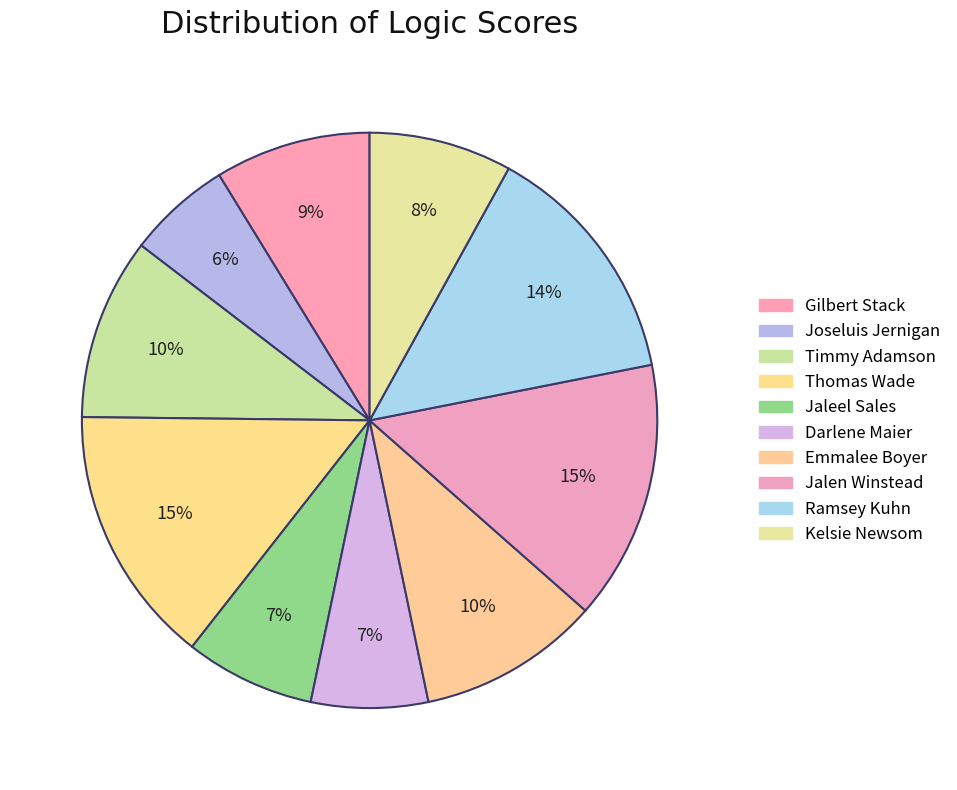

Is it true that Jaleel Sales is 22% of the pie?

False